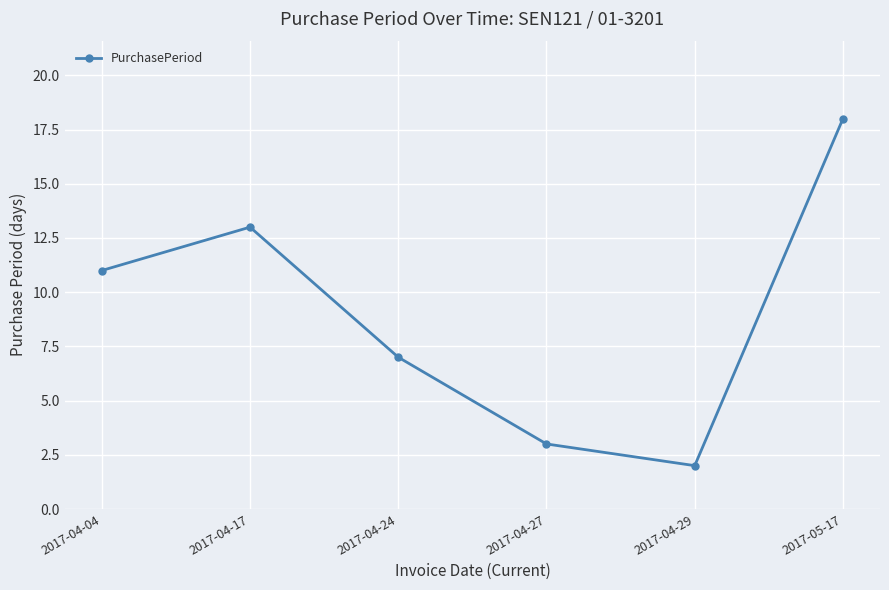

Rank the categories by value from lowest to highest.

2017-04-29, 2017-04-27, 2017-04-24, 2017-04-04, 2017-04-17, 2017-05-17